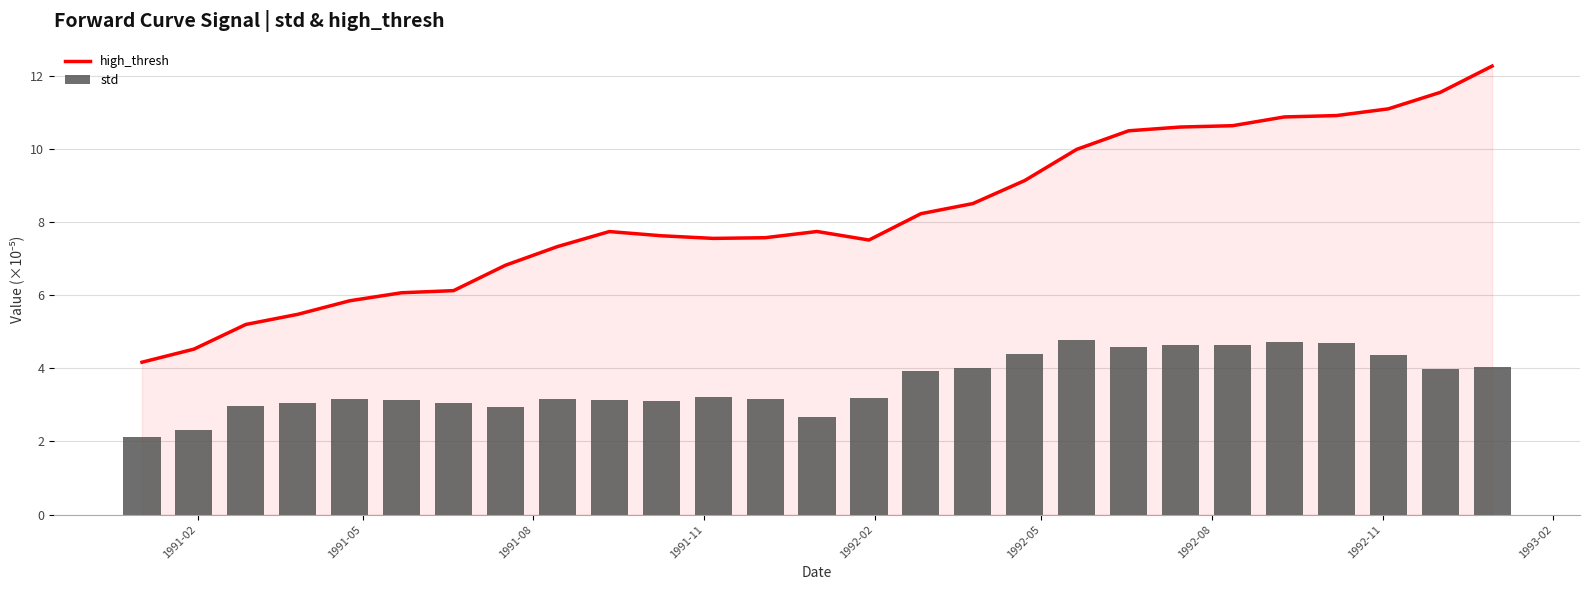

What is the average value of the high_thresh series?

8.2